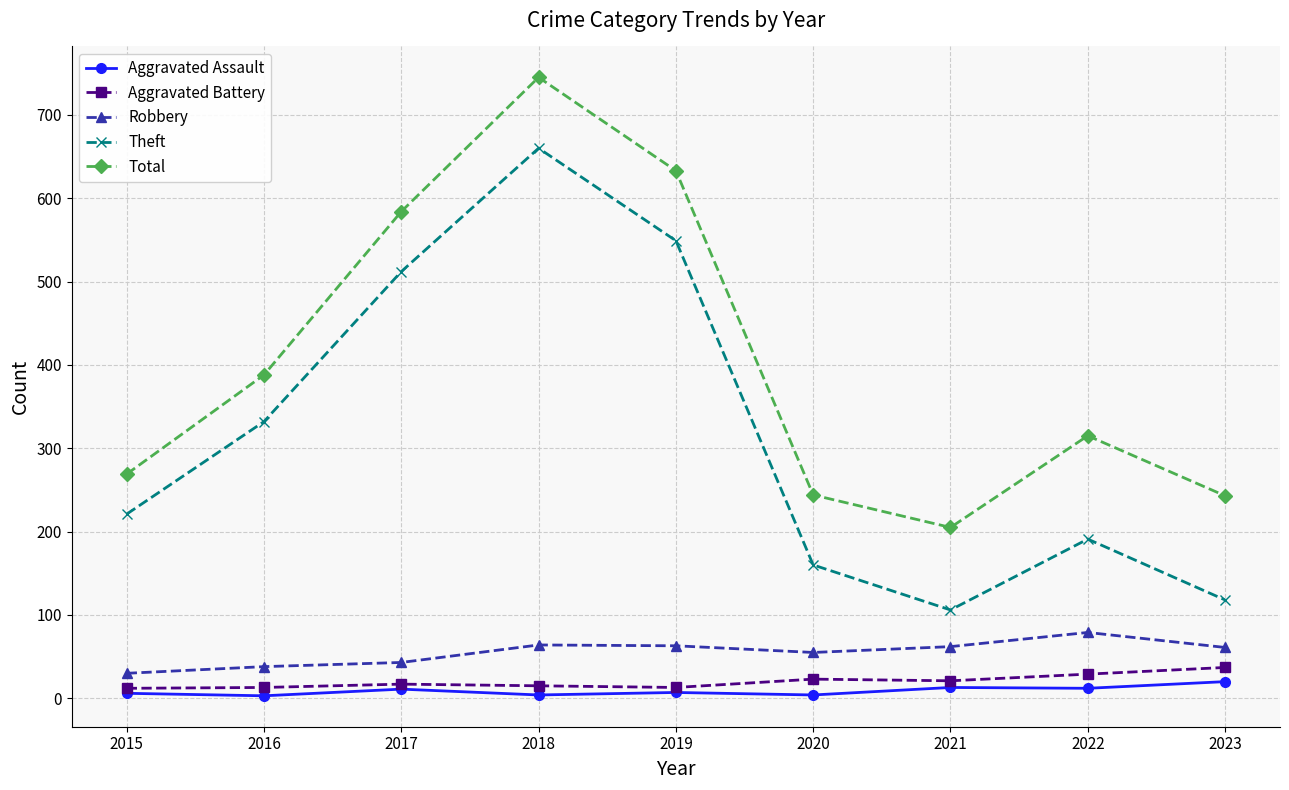

What is the spread (max minus min) of values at 2018?

741